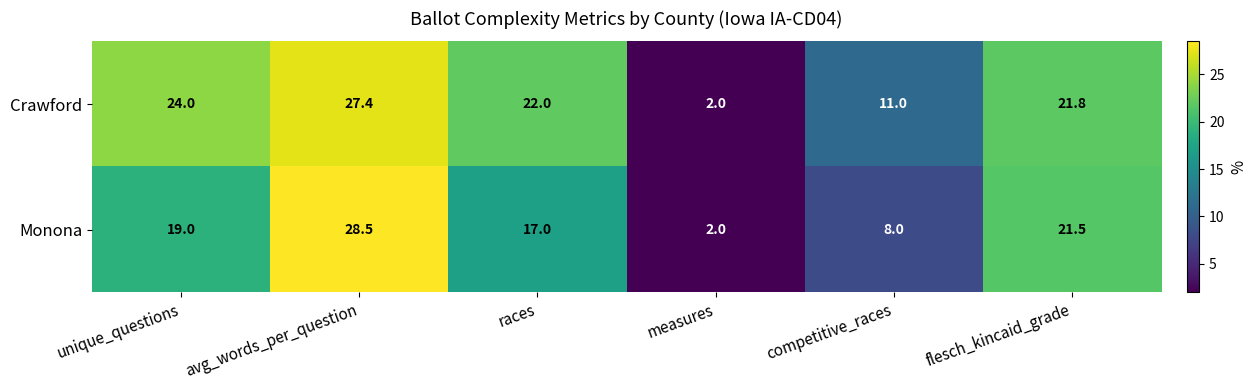

Reading right to left, extract all data points from this chart.

Crawford: 21.8	11.0	2.0	22.0	27.4	24.0
Monona: 21.5	8.0	2.0	17.0	28.5	19.0